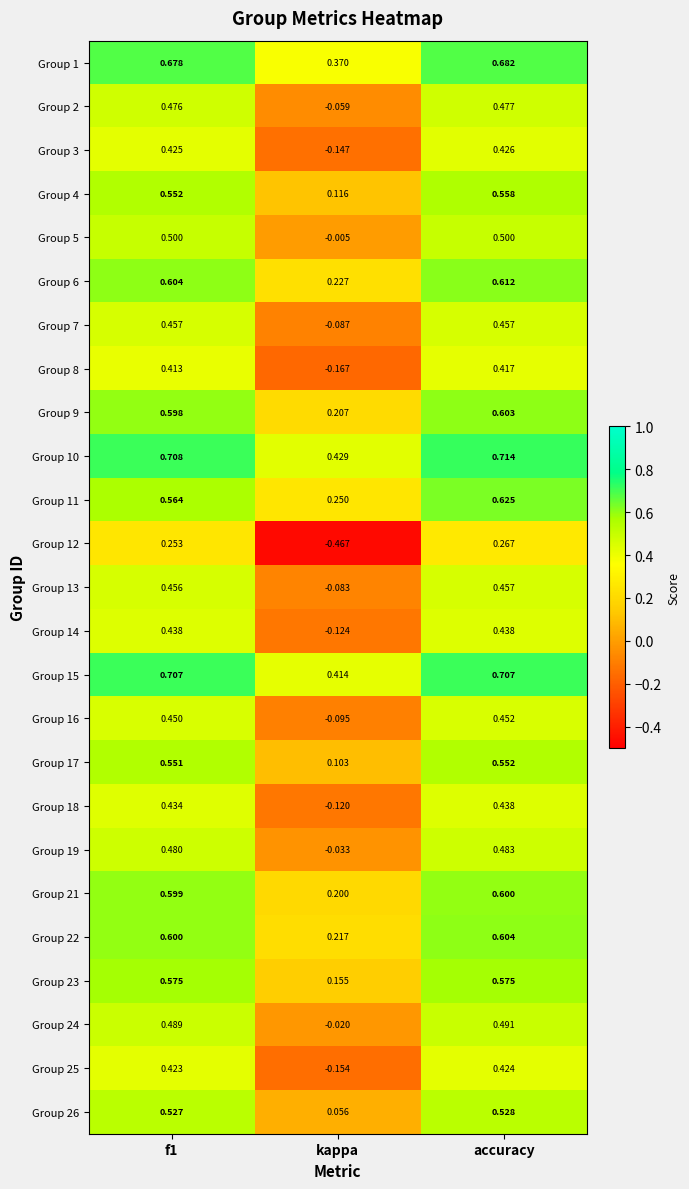

At which category is the sum across all series the highest?

accuracy